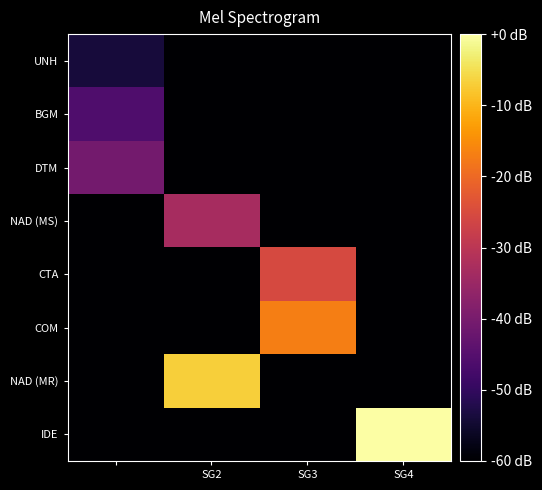

How many categories are shown in the chart?

4